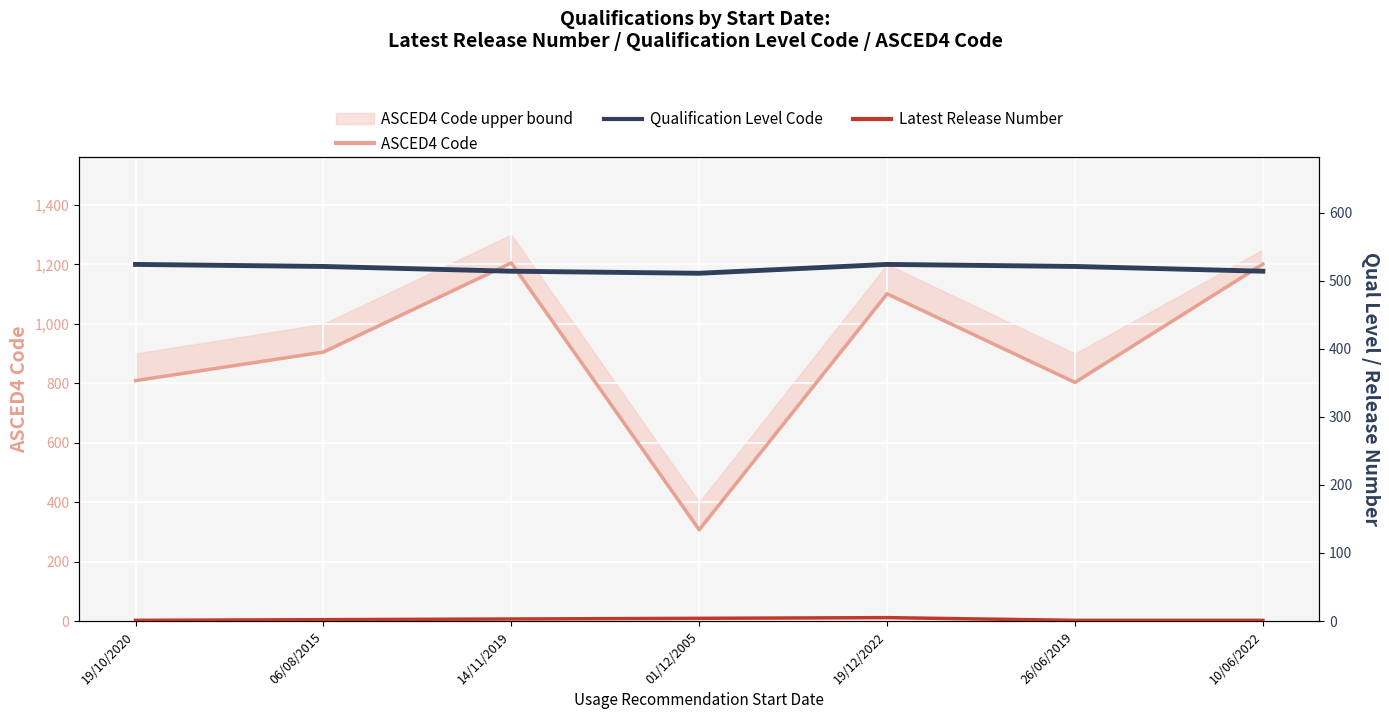

How many distinct data groups are displayed?

3